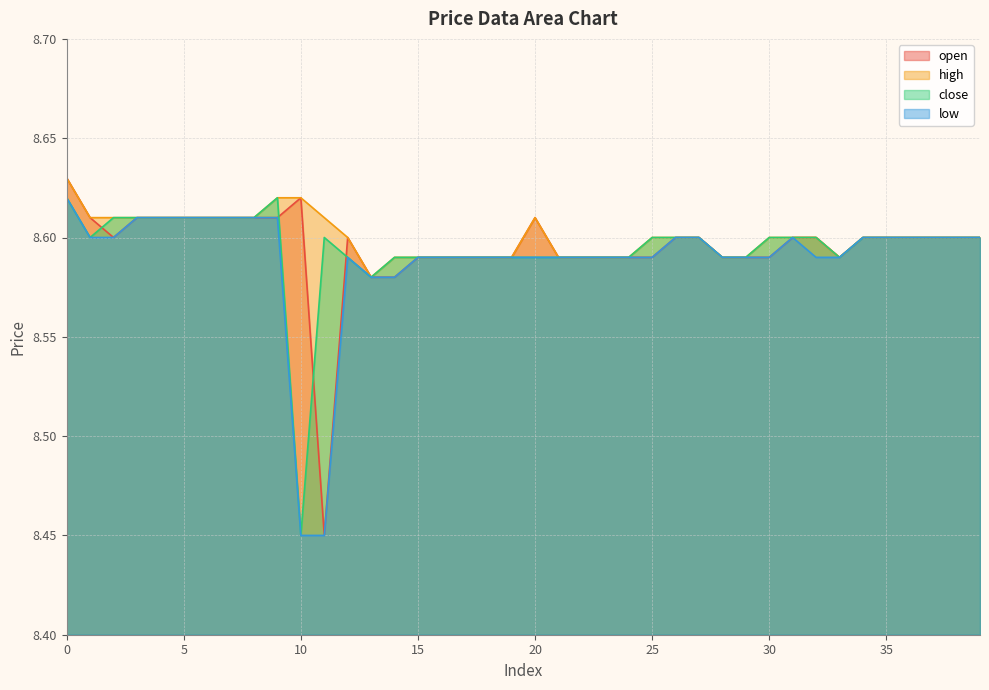

True or false: low and close cross at least once.

False